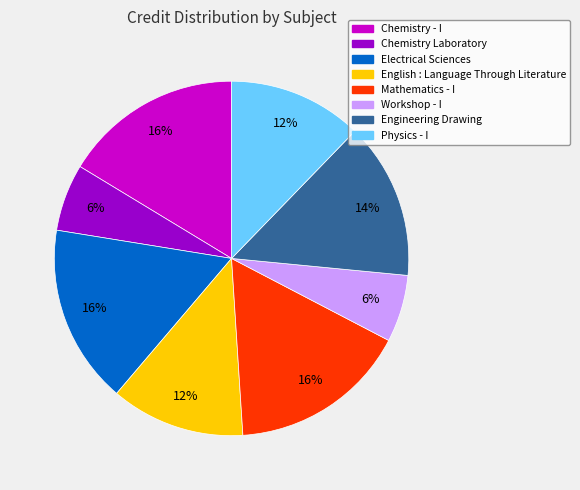

What is the ratio of the value at Chemistry - I to the value at English : Language Through Literature?

1.3